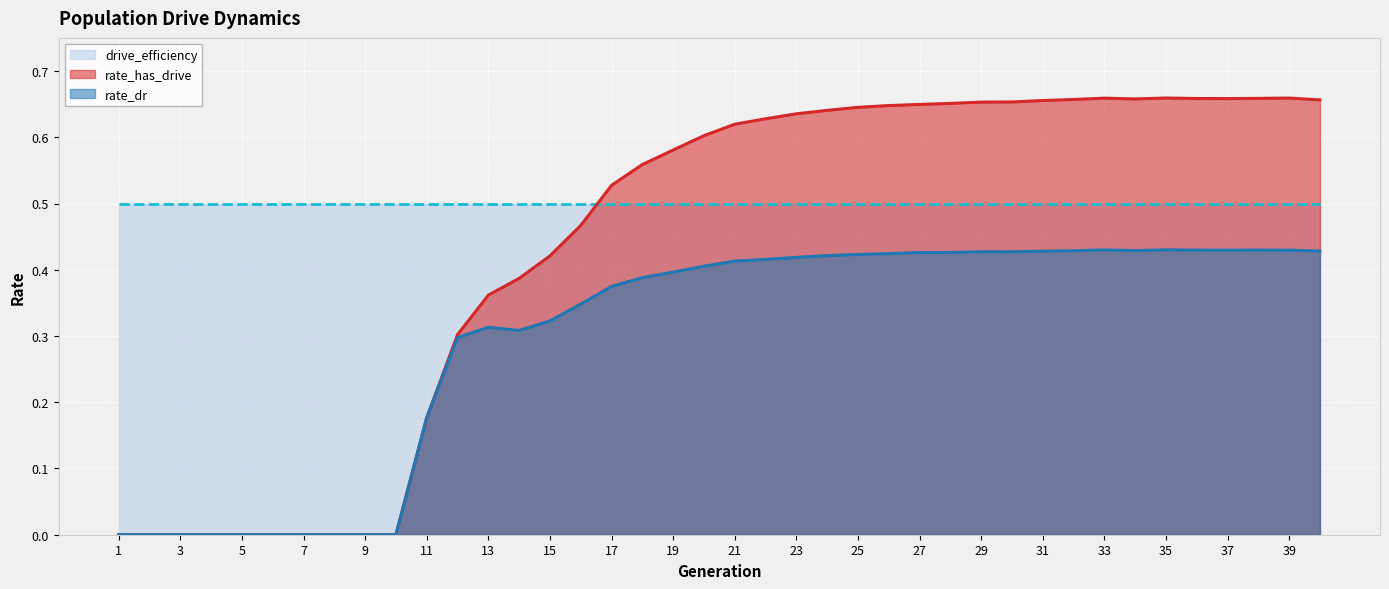

At which category is the sum across all series the highest?

35